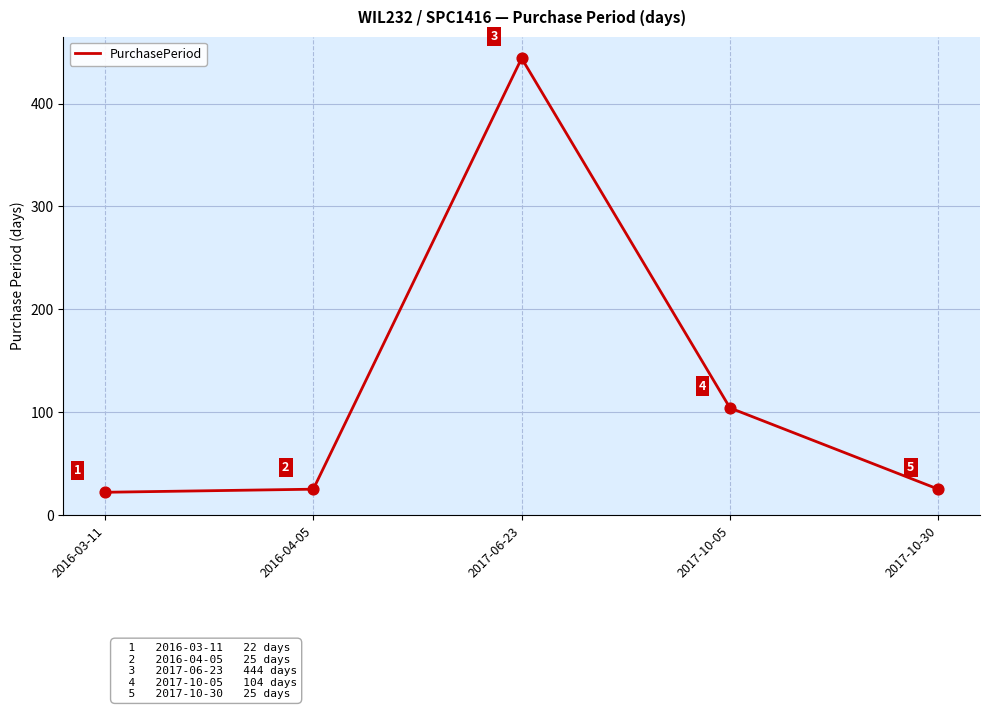

Which has a higher value, 2016-04-05 or 2016-03-11?

2016-04-05